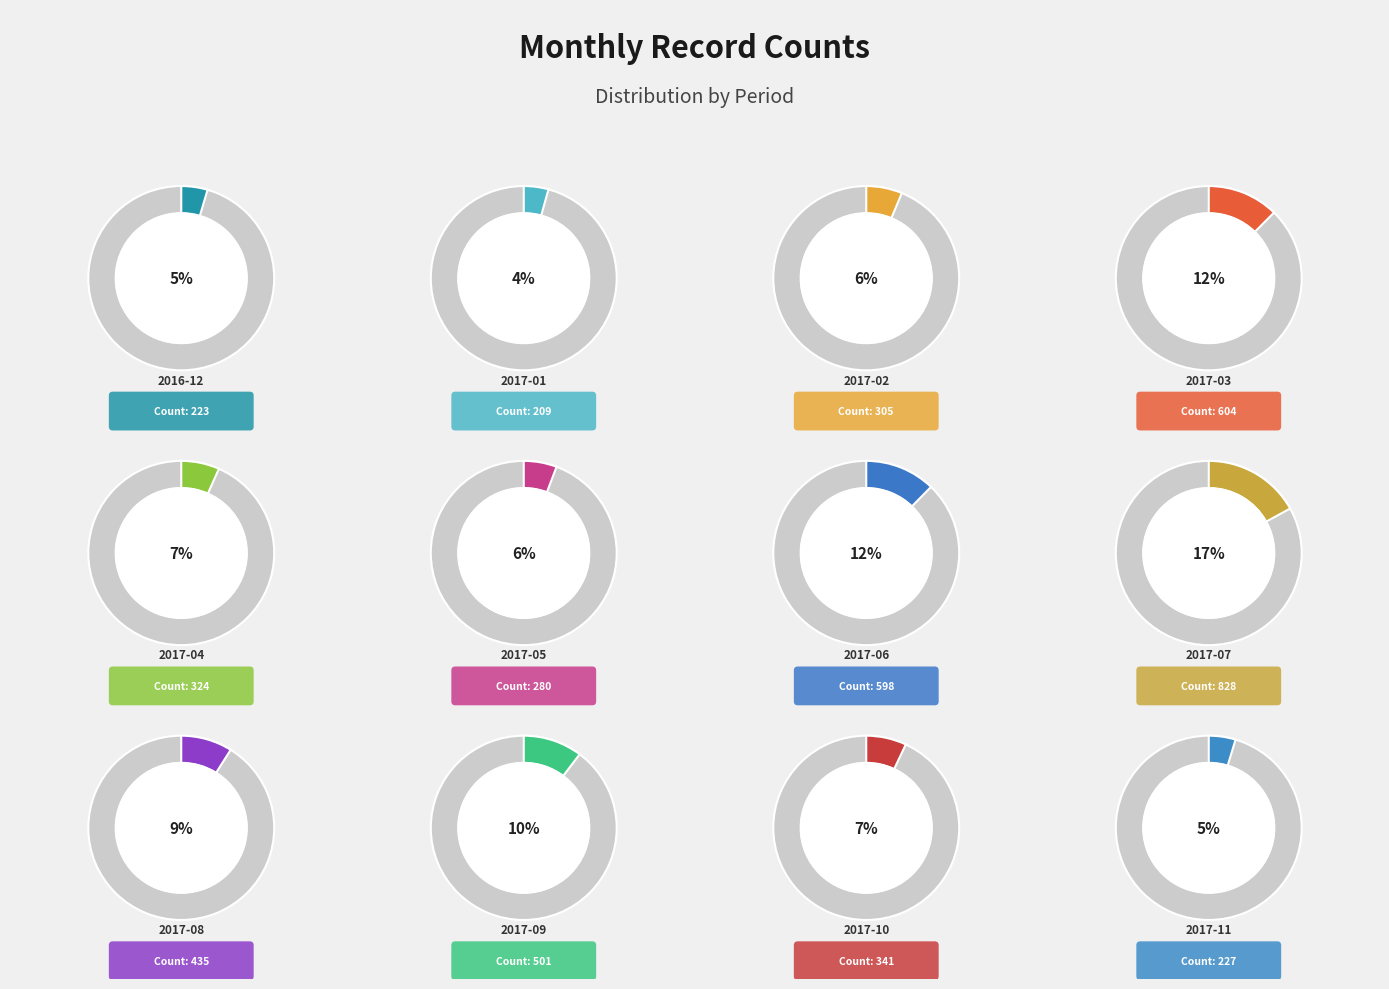

Is there any slice that represents more than half of the pie?

No